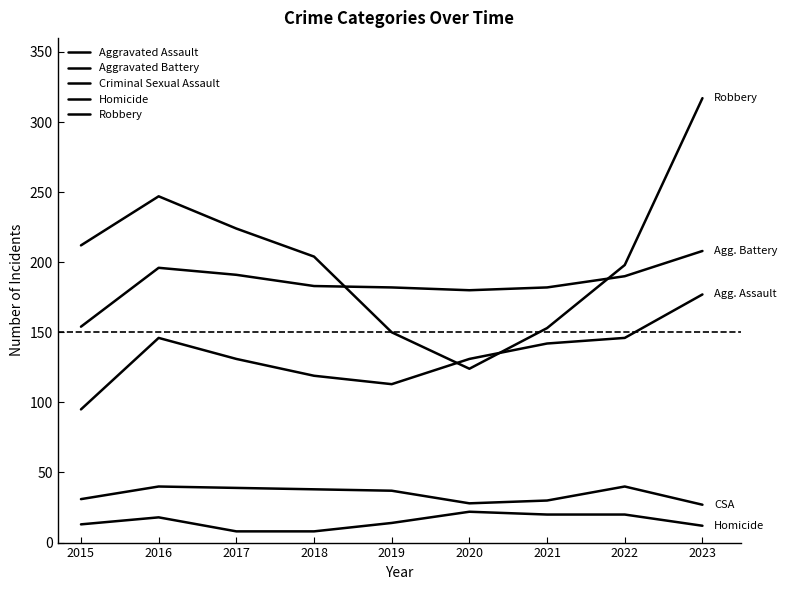

How many lines are shown in the chart?

5